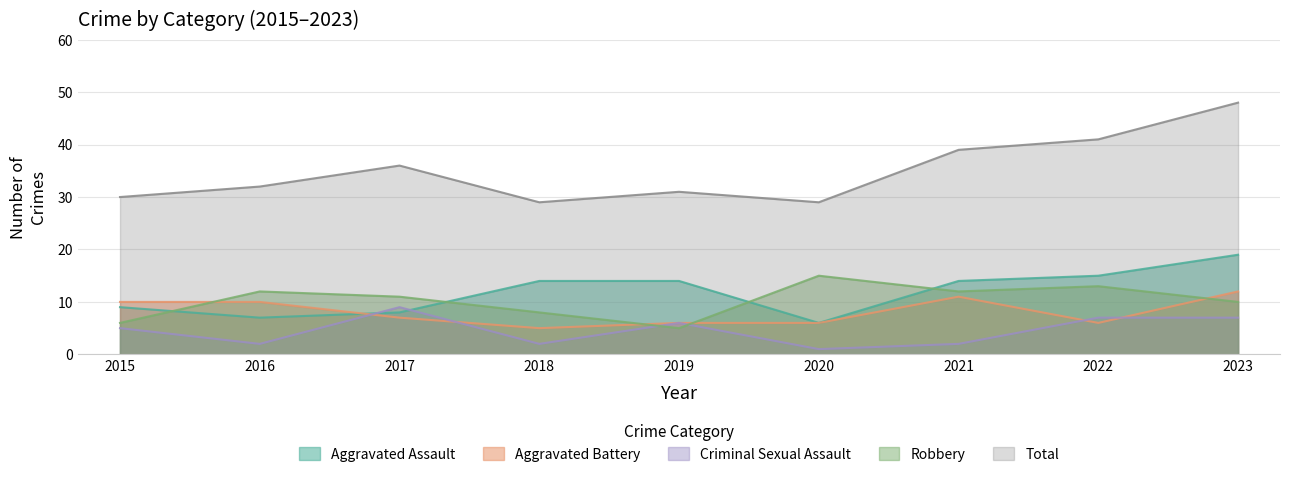

Is the value of Aggravated Assault at 2019 greater than the value of Total at 2015?

No